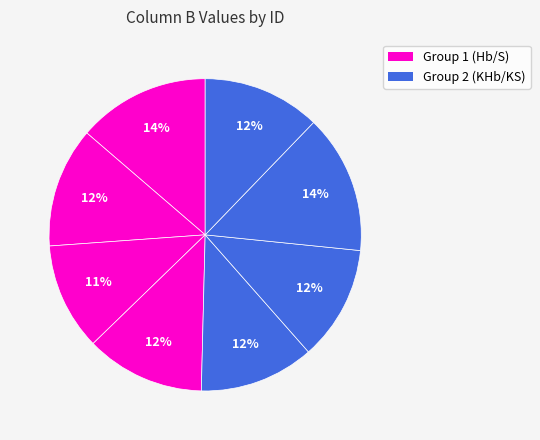

How many slices are in this pie chart?

8